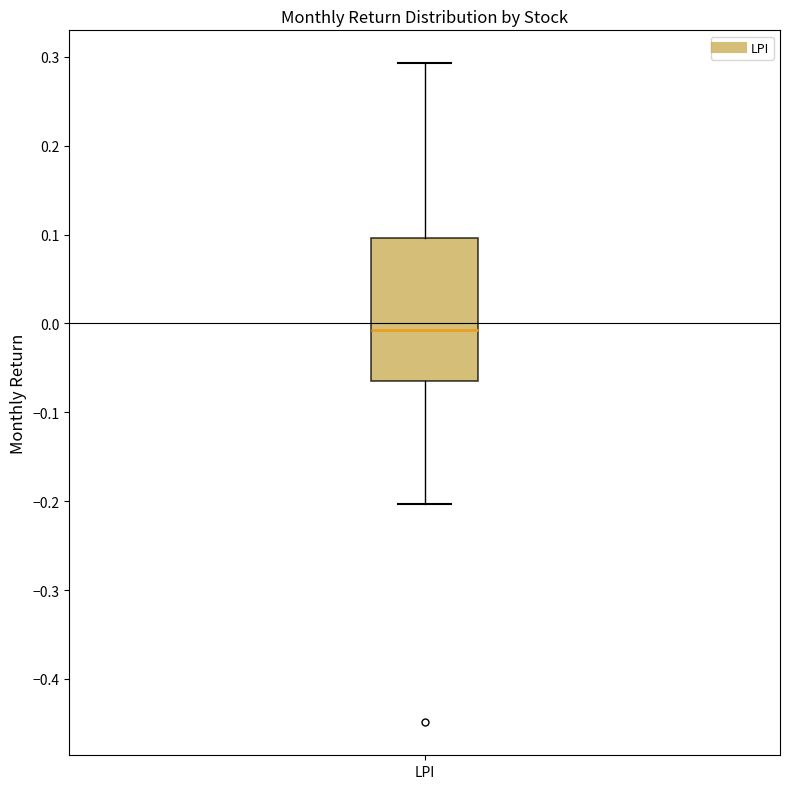

Where is the upper edge of the box for LPI on the y-axis? The values are not printed on the chart, so give them approximately, as read against the axis.

0.10